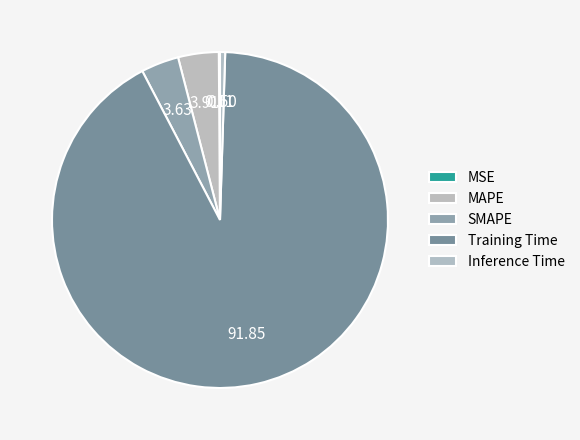

Which slice is the smallest?

MSE